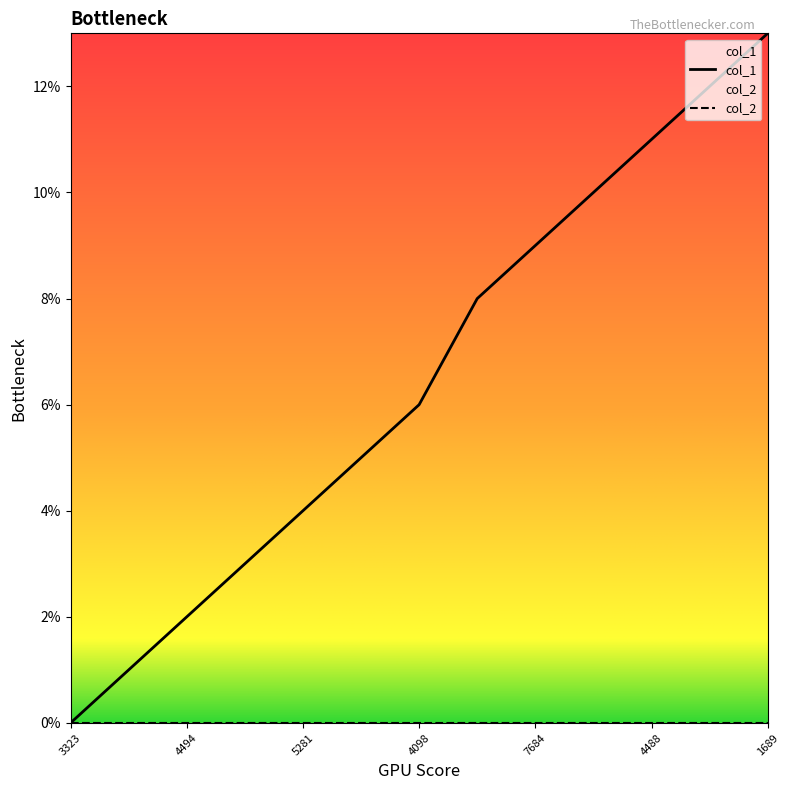

At which category does the chart reach its peak across all series?

1689